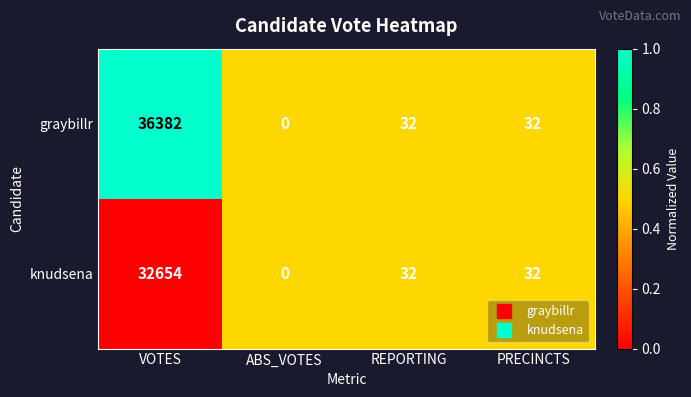

List the series in order of their peak value, highest first.

graybillr, knudsena